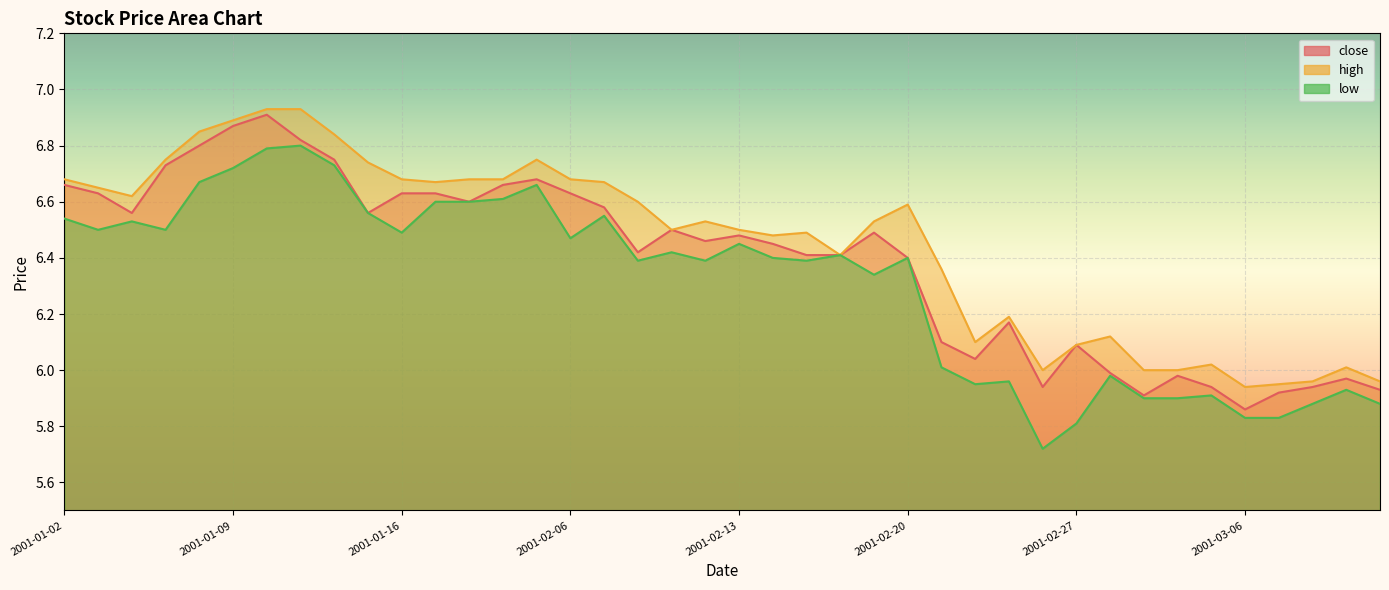

Which series changed the most between 2001-02-26 and 2001-03-07?

low